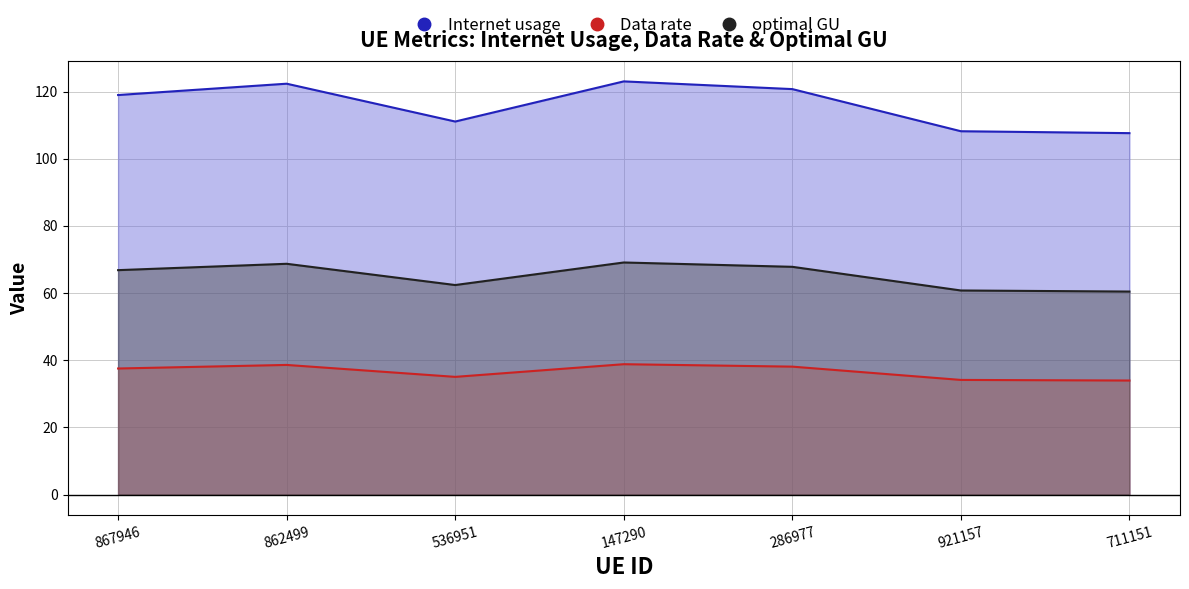

Rank the series at 862499 from highest to lowest value.

Internet usage, optimal GU, Data rate